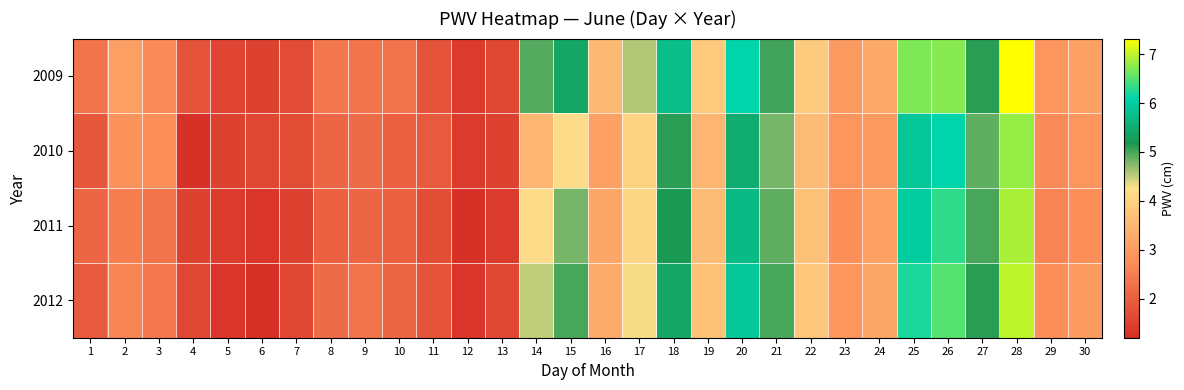

Reading right to left, transcribe all the data shown in this chart.

2009: 30=3.1	29=2.9	28=7.3	27=5.1	26=6.7	25=6.7	24=3.3	23=3.0	22=3.9	21=5.0	20=6.1	19=3.9	18=5.7	17=4.6	16=3.5	15=5.4	14=4.9	13=1.6	12=1.4	11=1.8	10=2.3	9=2.3	8=2.4	7=1.7	6=1.5	5=1.6	4=1.8	3=2.7	2=3.1	1=2.3
2010: 30=2.9	29=2.7	28=6.8	27=4.9	26=6.1	25=5.9	24=3.0	23=2.9	22=3.6	21=4.8	20=5.5	19=3.5	18=5.1	17=4.0	16=3.1	15=4.2	14=3.5	13=1.5	12=1.4	11=1.9	10=2.0	9=2.2	8=2.1	7=1.7	6=1.6	5=1.5	4=1.2	3=2.8	2=2.9	1=1.9
2011: 30=2.8	29=2.6	28=6.9	27=5.0	26=6.3	25=6.0	24=3.1	23=2.8	22=3.7	21=4.9	20=5.7	19=3.6	18=5.2	17=4.1	16=3.2	15=4.8	14=4.2	13=1.4	12=1.2	11=1.7	10=2.0	9=2.1	8=2.0	7=1.5	6=1.3	5=1.4	4=1.5	3=2.3	2=2.5	1=2.1
2012: 30=3.0	29=2.8	28=7.0	27=5.1	26=6.5	25=6.2	24=3.2	23=2.9	22=3.8	21=5.0	20=5.9	19=3.7	18=5.4	17=4.3	16=3.3	15=5.0	14=4.5	13=1.6	12=1.3	11=1.8	10=2.1	9=2.3	8=2.2	7=1.6	6=1.2	5=1.3	4=1.6	3=2.4	2=2.6	1=1.9